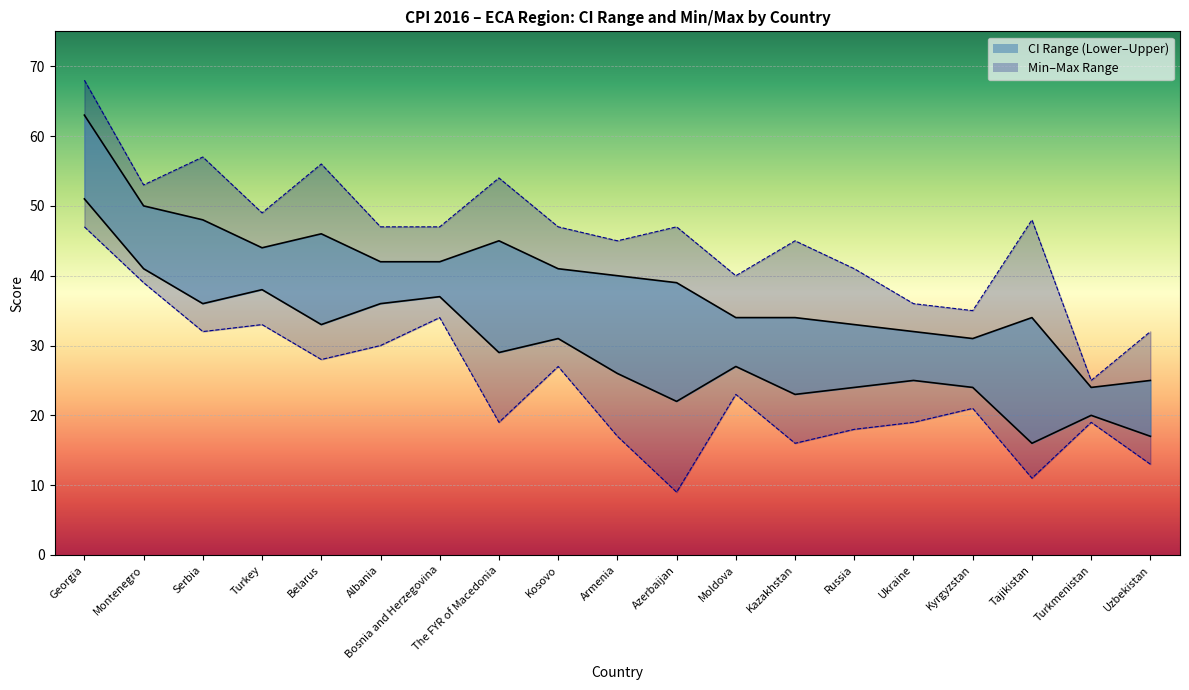

Reading left to right, what are all the values shown in this chart?

Lower CI: Georgia=51	Montenegro=41	Serbia=36	Turkey=38	Belarus=33	Albania=36	Bosnia and Herzegovina=37	The FYR of Macedonia=29	Kosovo=31	Armenia=26	Azerbaijan=22	Moldova=27	Kazakhstan=23	Russia=24	Ukraine=25	Kyrgyzstan=24	Tajikistan=16	Turkmenistan=20	Uzbekistan=17
Upper CI: Georgia=63	Montenegro=50	Serbia=48	Turkey=44	Belarus=46	Albania=42	Bosnia and Herzegovina=42	The FYR of Macedonia=45	Kosovo=41	Armenia=40	Azerbaijan=39	Moldova=34	Kazakhstan=34	Russia=33	Ukraine=32	Kyrgyzstan=31	Tajikistan=34	Turkmenistan=24	Uzbekistan=25
Min: Georgia=47	Montenegro=39	Serbia=32	Turkey=33	Belarus=28	Albania=30	Bosnia and Herzegovina=34	The FYR of Macedonia=19	Kosovo=27	Armenia=17	Azerbaijan=9	Moldova=23	Kazakhstan=16	Russia=18	Ukraine=19	Kyrgyzstan=21	Tajikistan=11	Turkmenistan=19	Uzbekistan=13
Max: Georgia=68	Montenegro=53	Serbia=57	Turkey=49	Belarus=56	Albania=47	Bosnia and Herzegovina=47	The FYR of Macedonia=54	Kosovo=47	Armenia=45	Azerbaijan=47	Moldova=40	Kazakhstan=45	Russia=41	Ukraine=36	Kyrgyzstan=35	Tajikistan=48	Turkmenistan=25	Uzbekistan=32